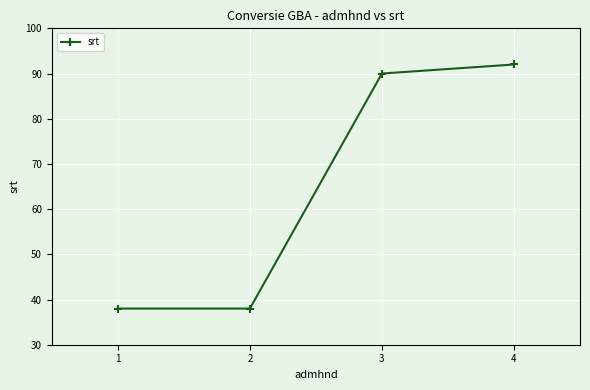

Reading left to right, what are all the values shown in this chart?

1=38	2=38	3=90	4=92